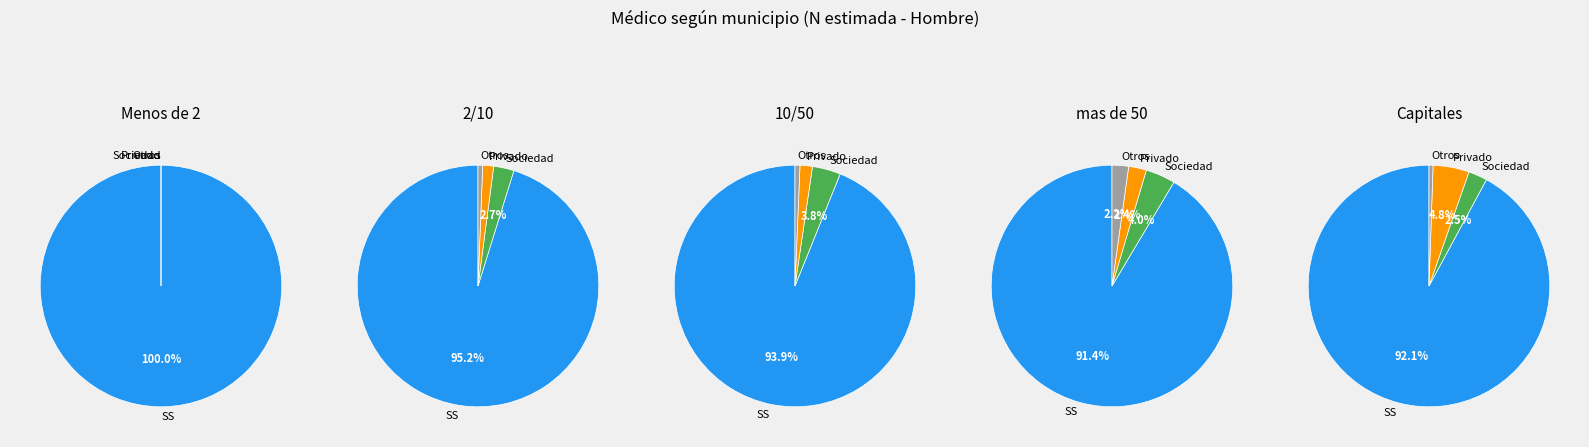

True or false: 3 accounts for 60% of the total.

False